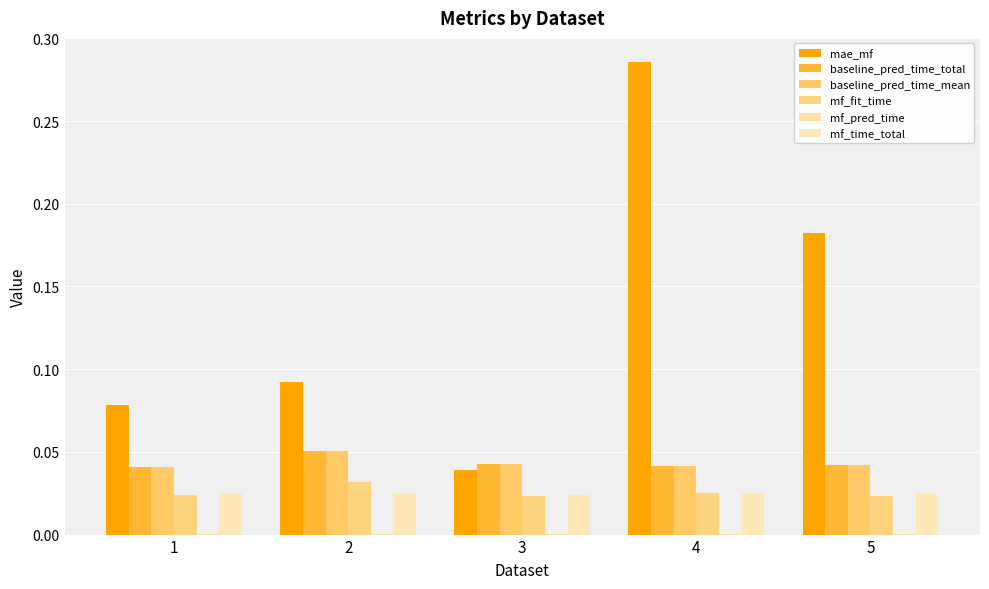

At how many categories does at least one series exceed 0?

5